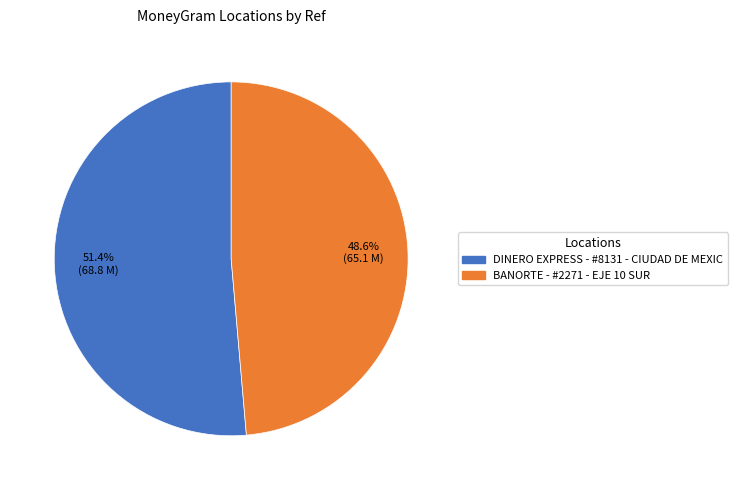

Rank the categories by value from lowest to highest.

BANORTE - #2271 - EJE 10 SUR, DINERO EXPRESS - #8131 - CIUDAD DE MEXIC